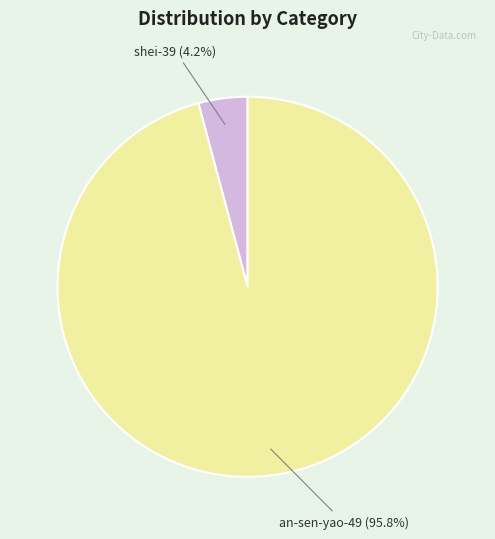

To the nearest percent, what is the average slice percentage?

50%